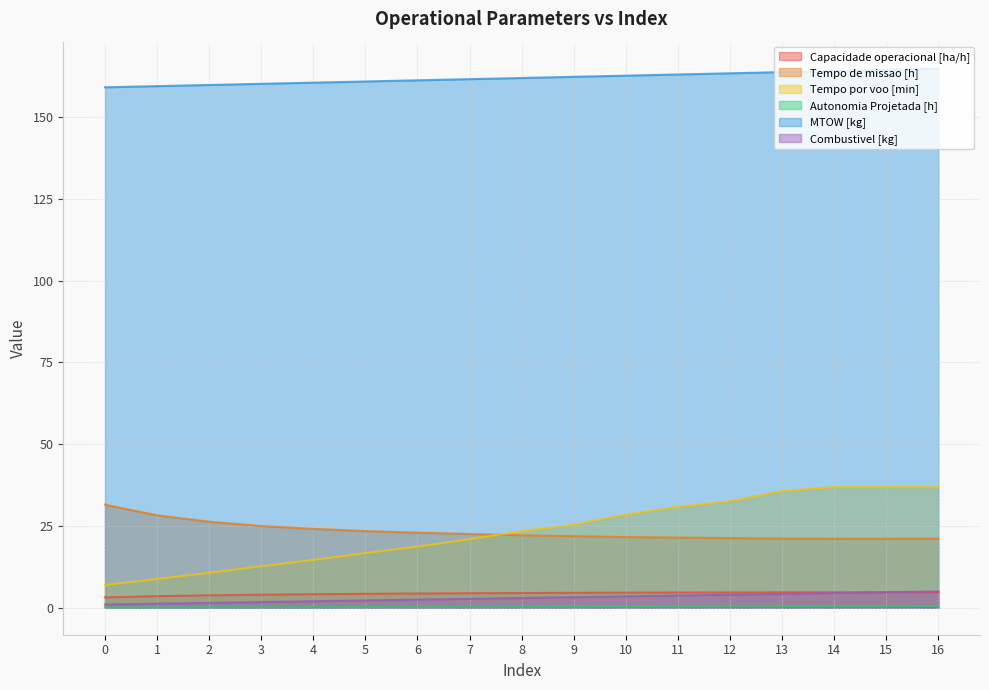

The Autonomia Projetada [h] series shows 0.5 at 16. True or false?

True